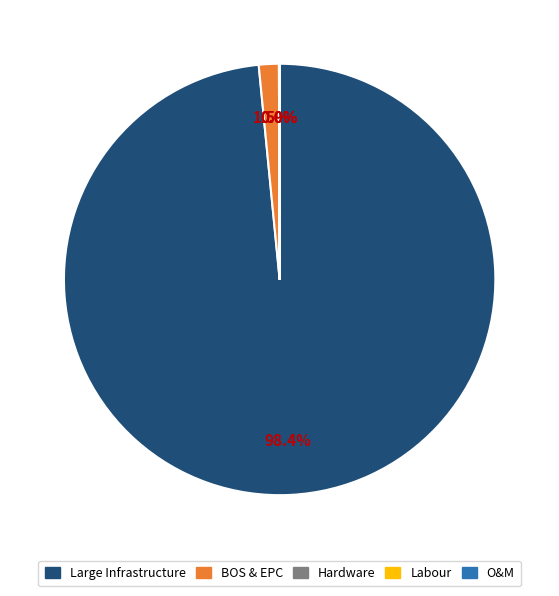

Is there a majority slice in this chart?

Yes